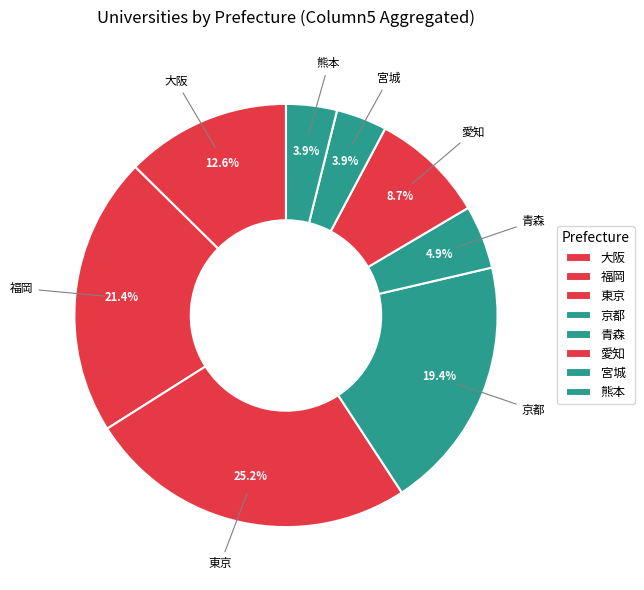

How many segments does this pie chart have?

8